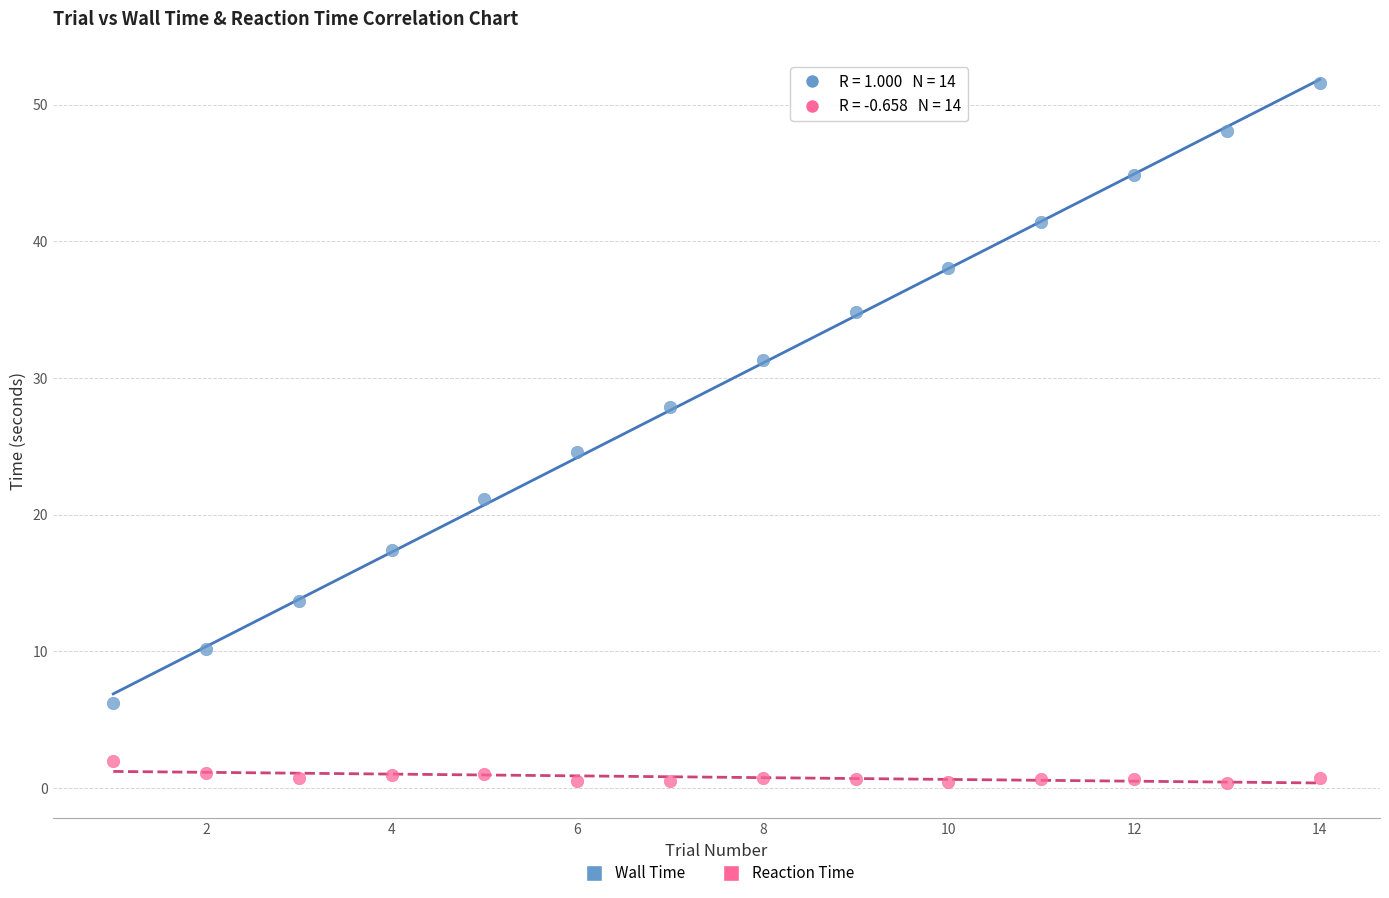

Which series reaches the minimum Y coordinate?

Reaction Time